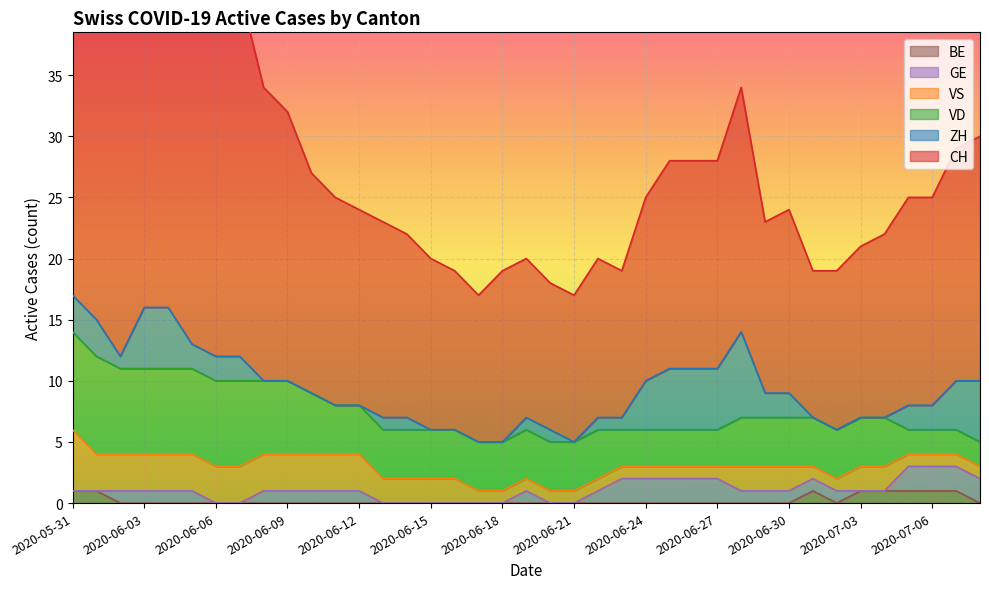

Is it true that BE equals 0 at 2020-06-03?

True